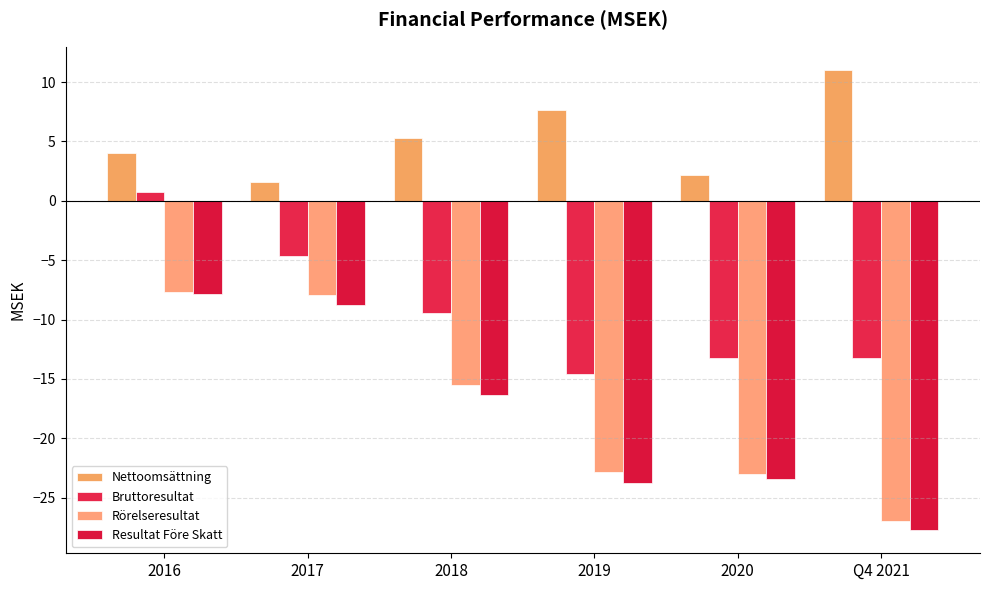

Where is Rörelseresultat nearest to the value -17?

2018